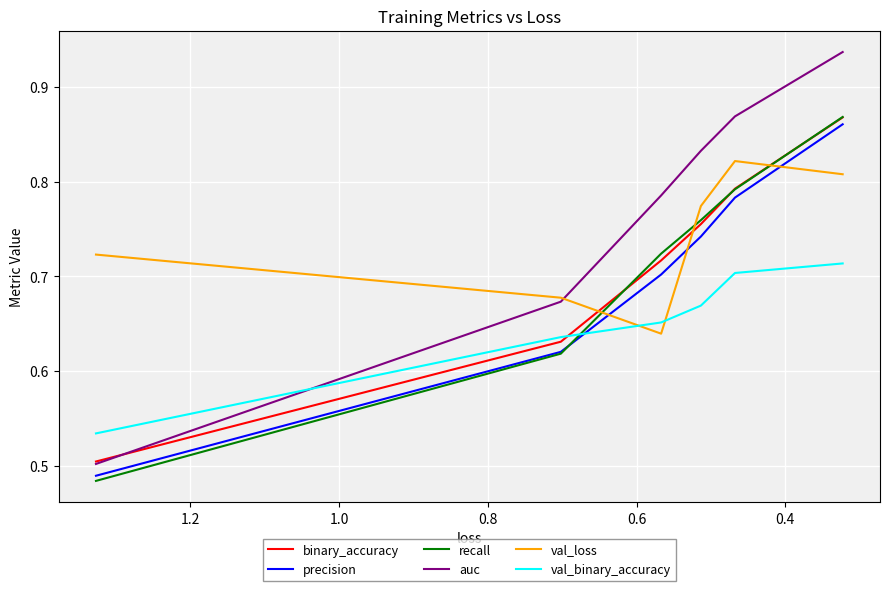

What is the greatest value displayed?

0.9